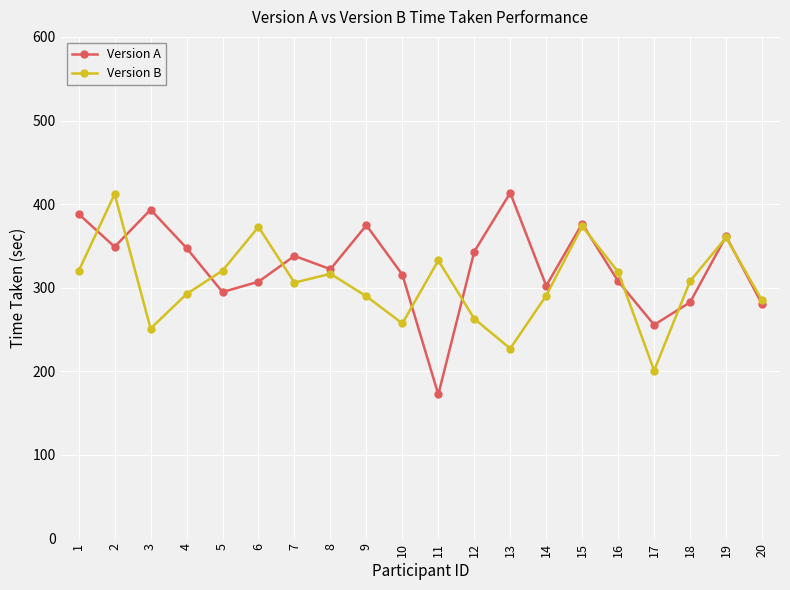

What is the spread (max minus min) of values at 16?

11.2